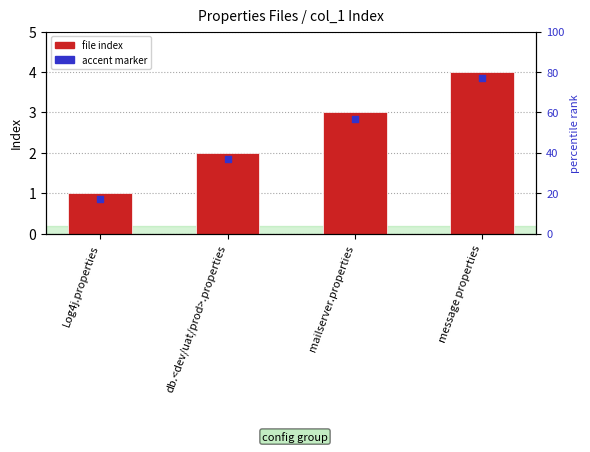

What is the ratio of the value at db.<dev/uat/prod>.properties to the value at Log4j.properties?

2.0